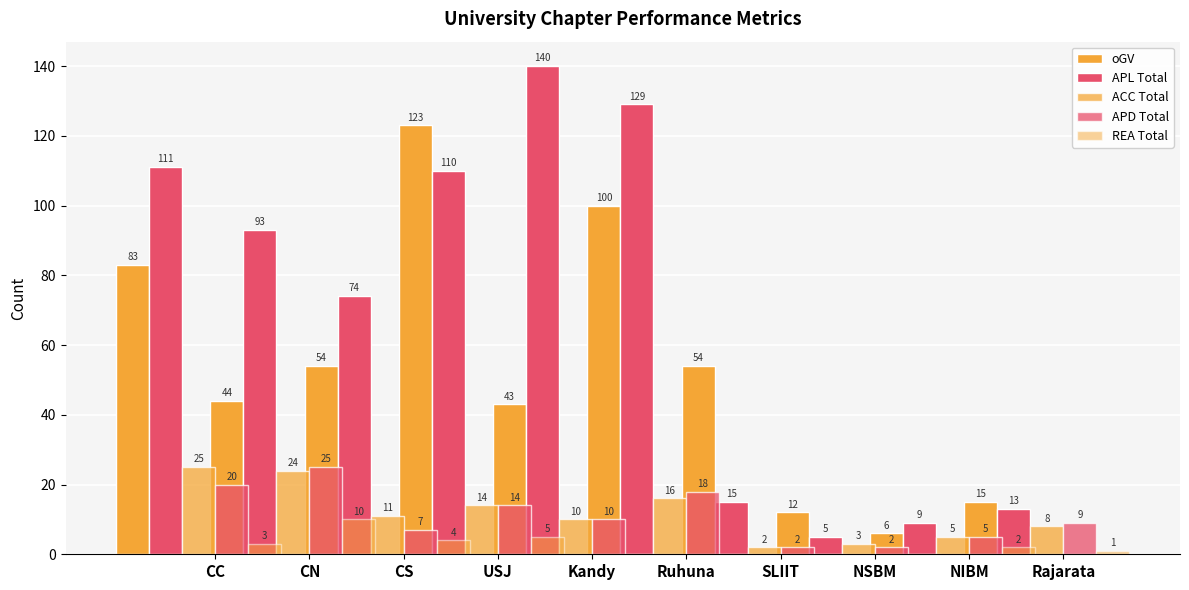

Rank the series at CN from lowest to highest value.

REA Total, ACC Total, APD Total, oGV, APL Total